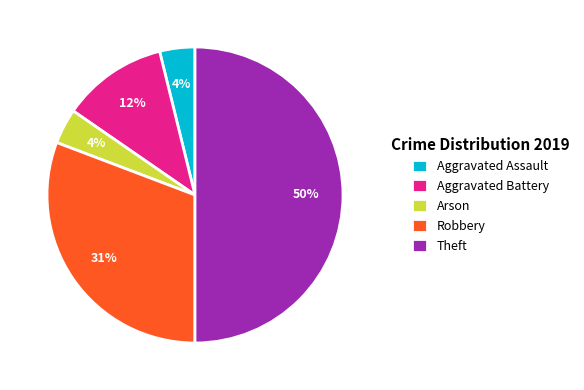

To the nearest percent, what is the difference between the Aggravated Battery and Arson slice percentages?

8%